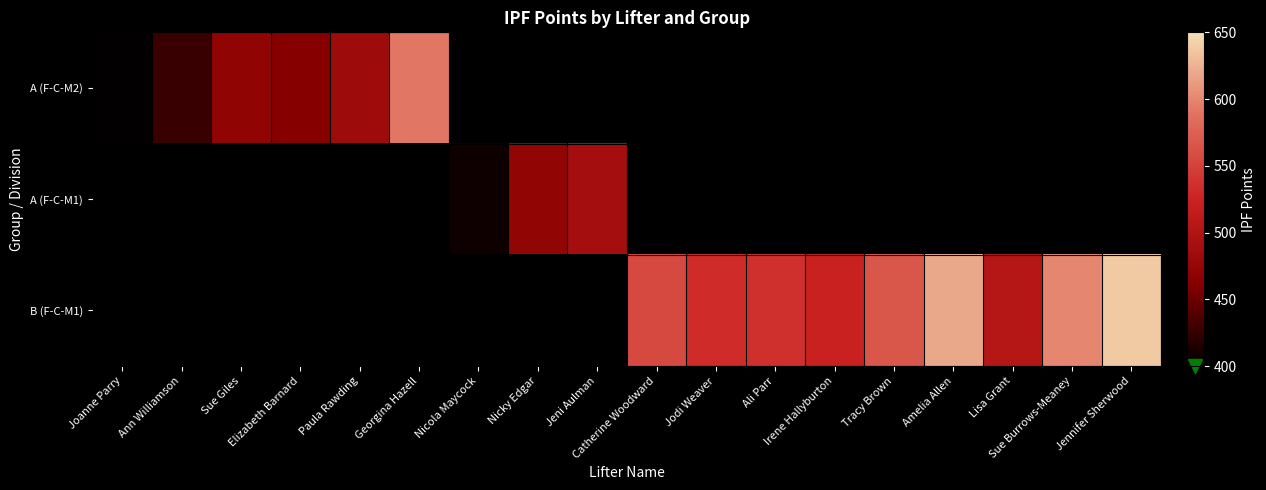

Is the value of B (F-C-M1) at Georgina Hazell greater than the value of A (F-C-M1) at Joanne Parry?

No